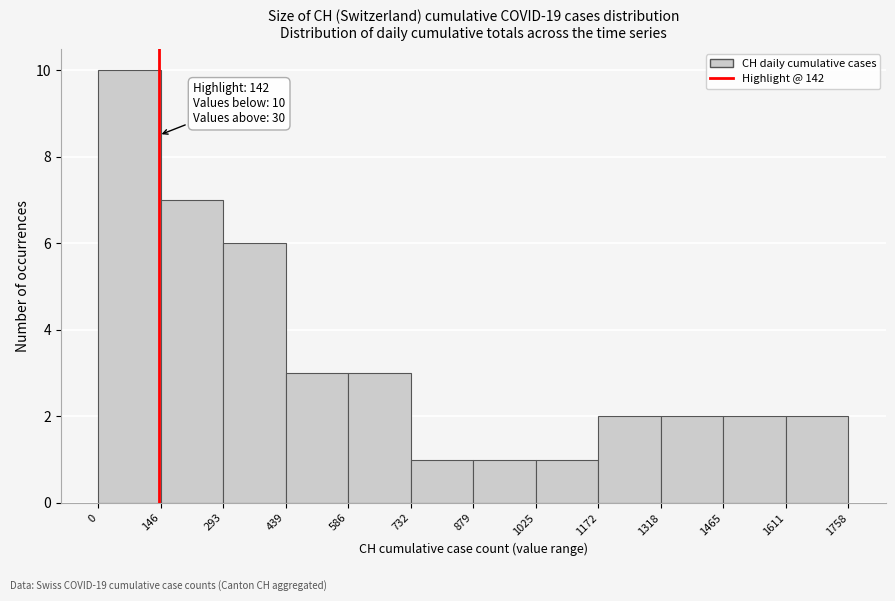

Over which range of the x-axis is the bar tallest?

0 to 146